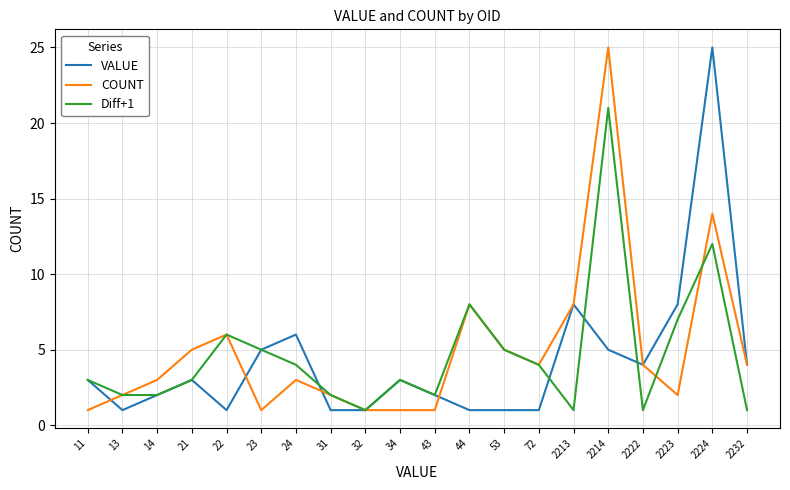

At how many categories does at least one series exceed 22?

2